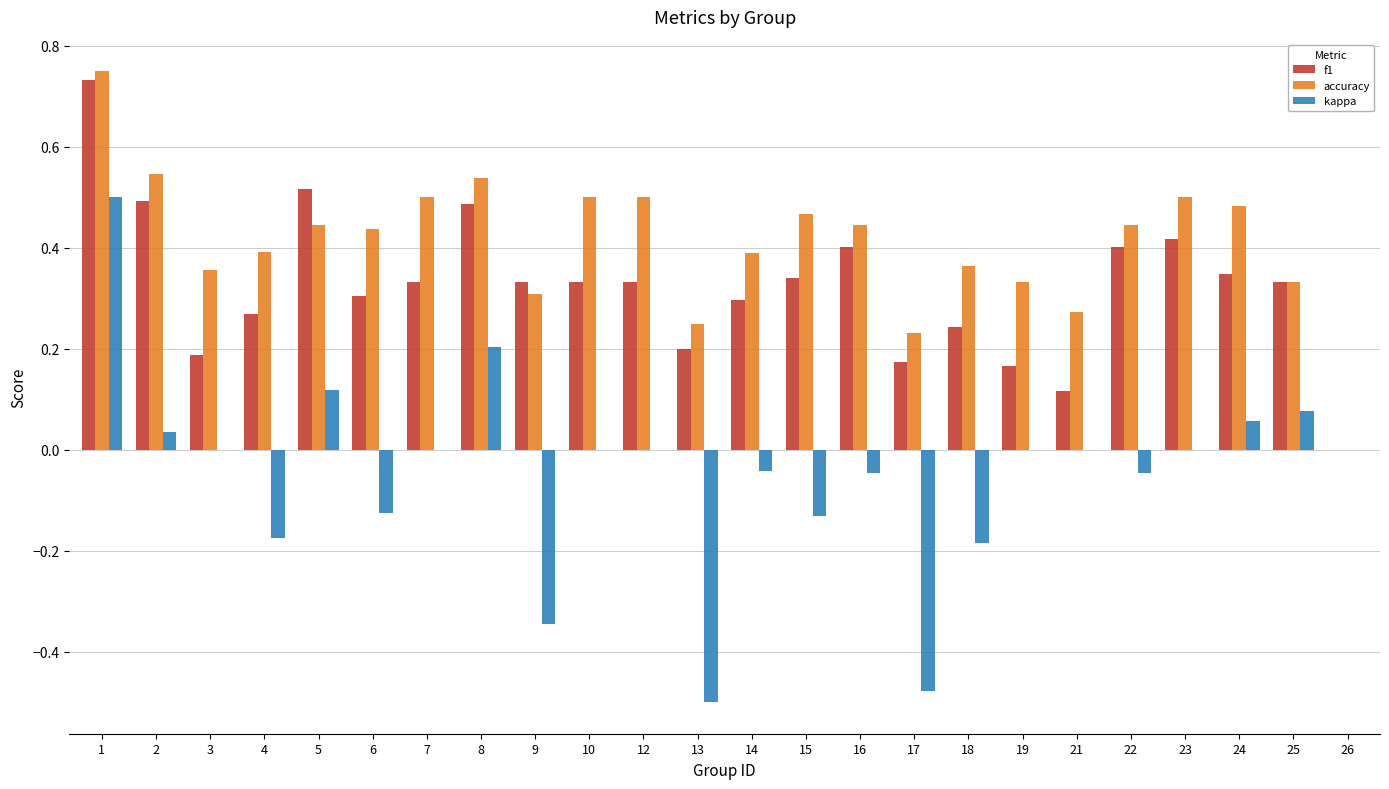

Is it true that f1 equals 0.5 at 8?

True